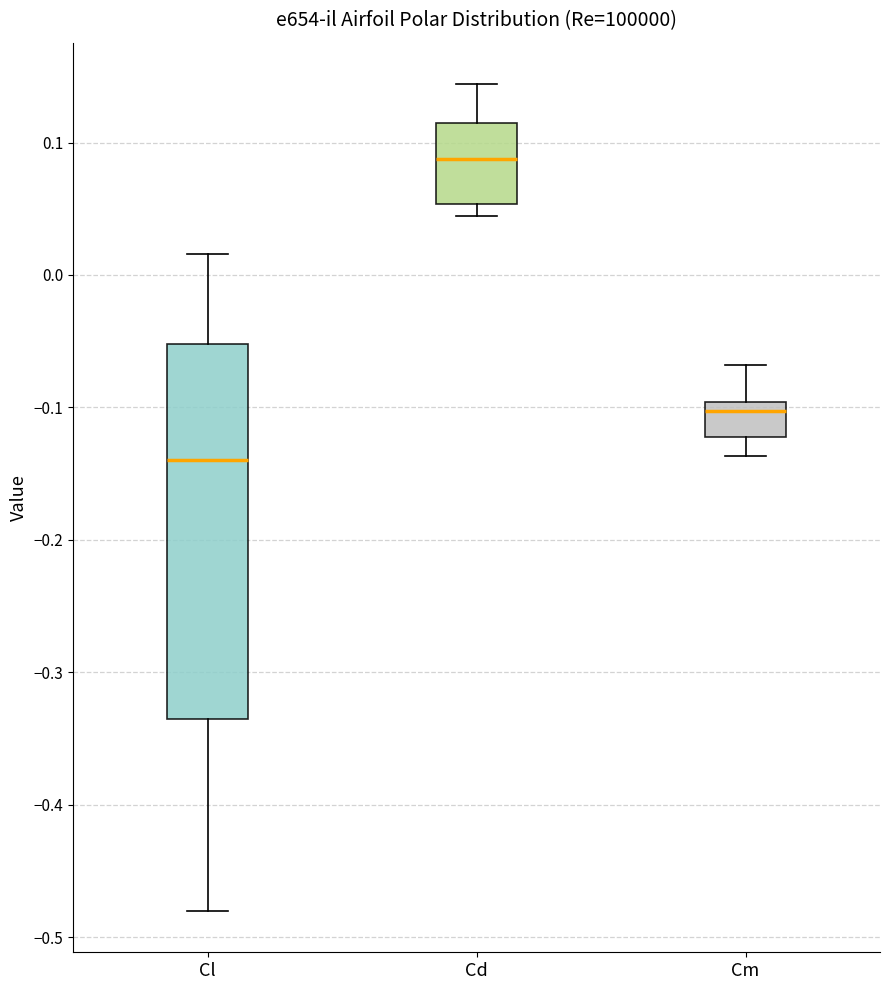

Which box has the lowest median line?

Cl